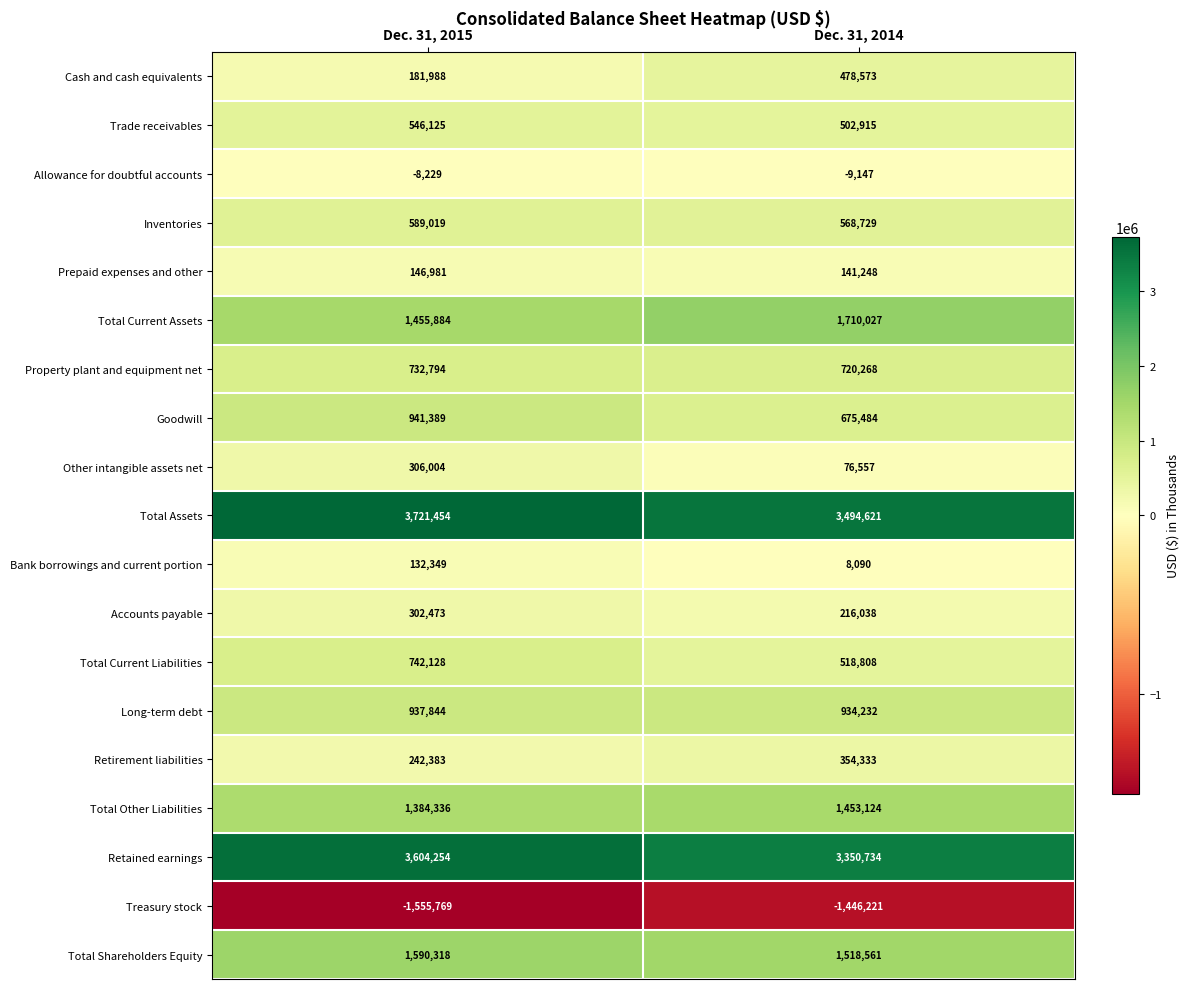

At how many categories does at least one series exceed 3710505?

1